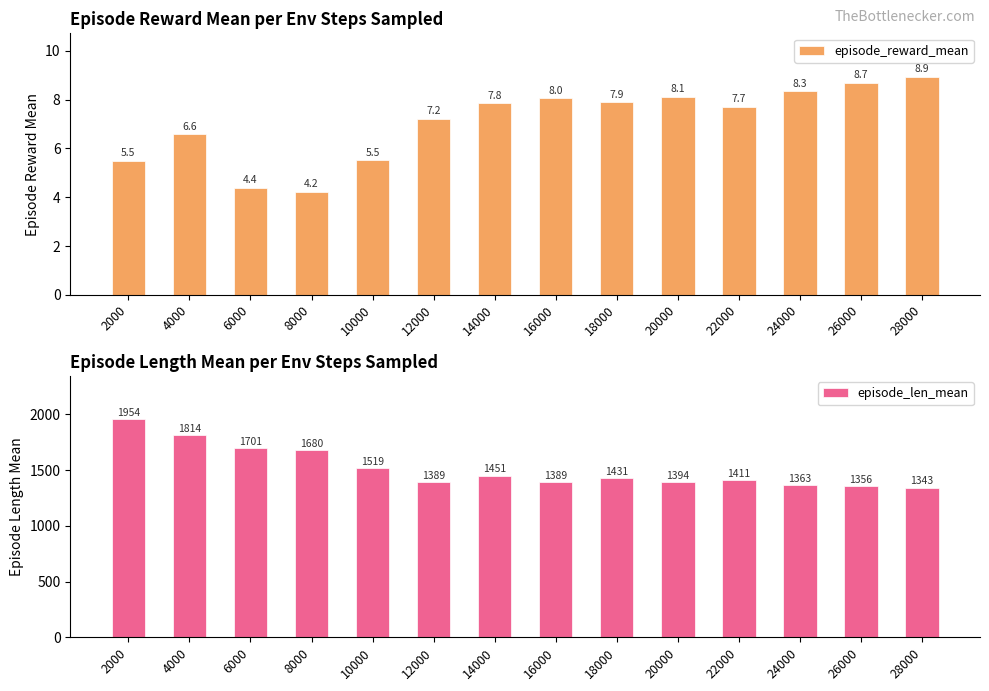

Rank the categories by episode_reward_mean value from highest to lowest.

28000, 26000, 24000, 20000, 16000, 18000, 14000, 22000, 12000, 4000, 10000, 2000, 6000, 8000